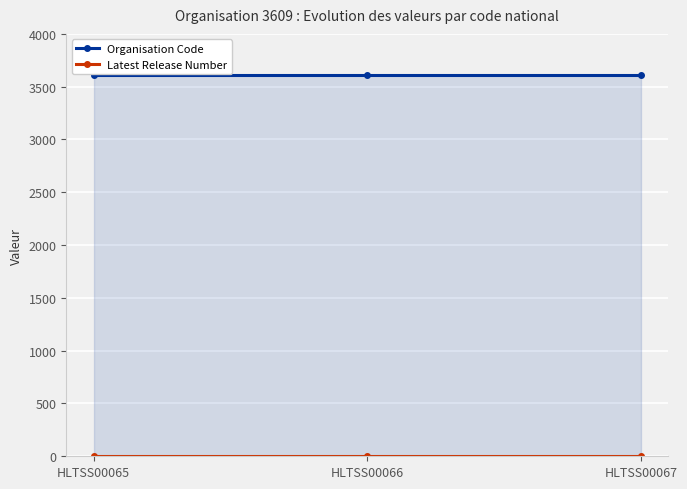

What is the highest value of the Latest Release Number series?

1